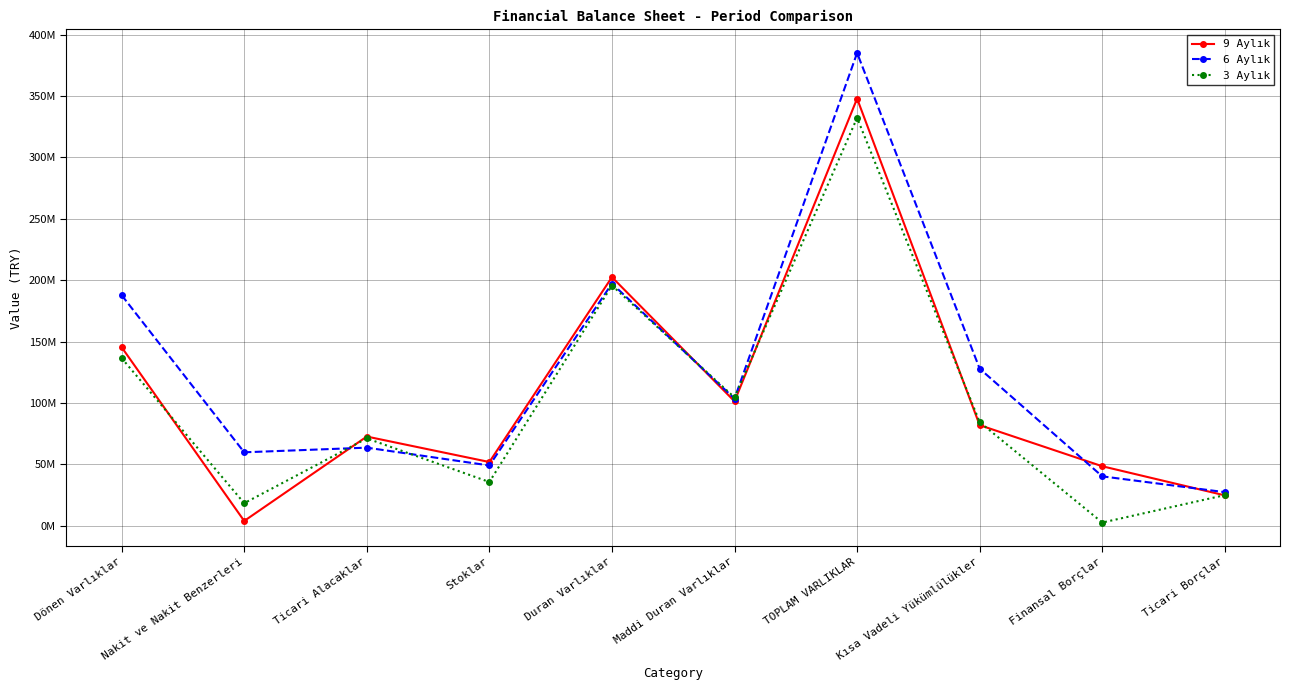

How many times do 6 Aylık and 3 Aylık cross each other?

4